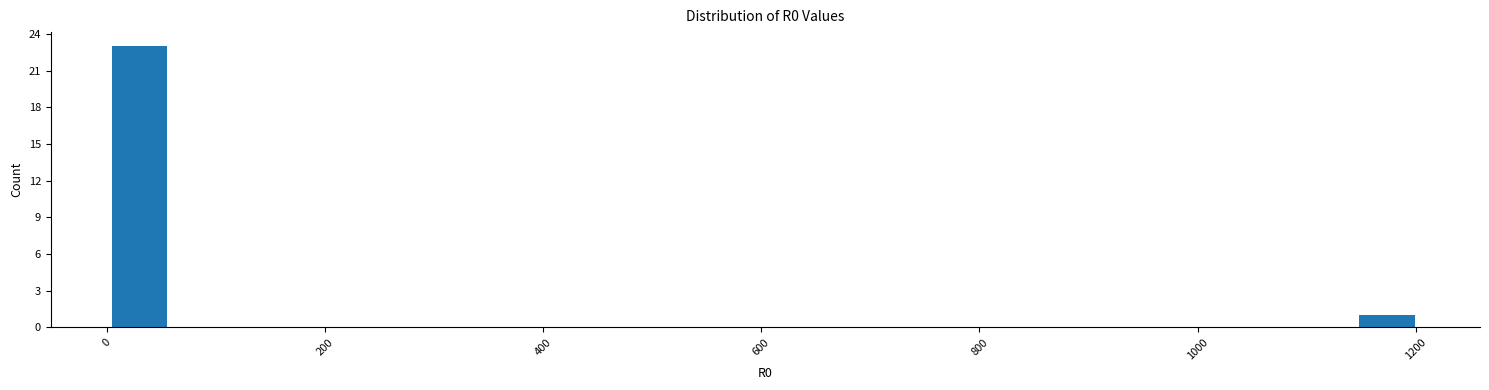

Read against the x-axis, roughly where is the centre of the tallest bar?

20